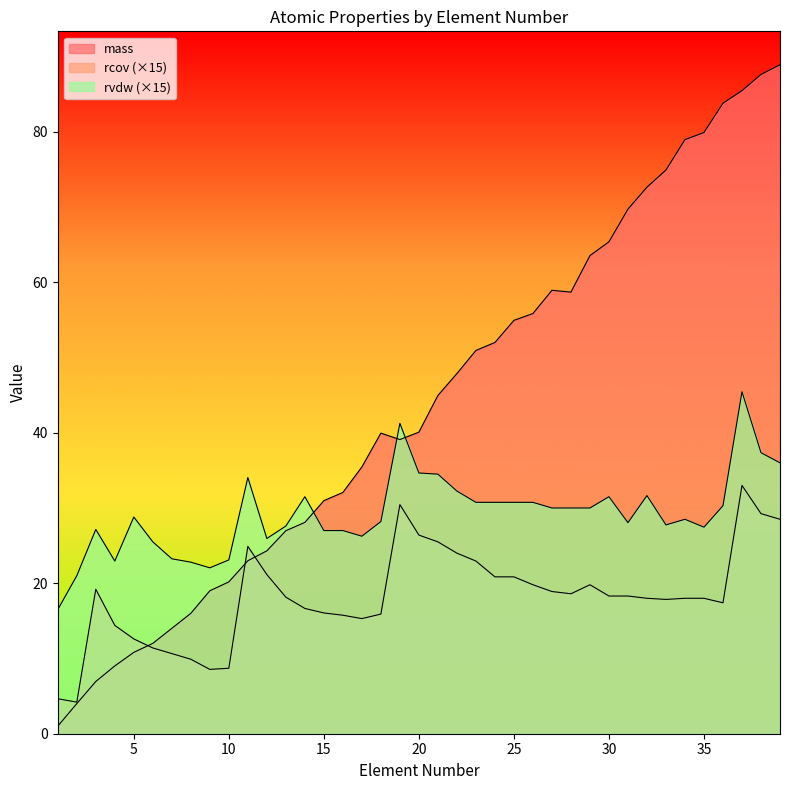

What are all the series names shown in the legend?

mass, rcov, rvdw